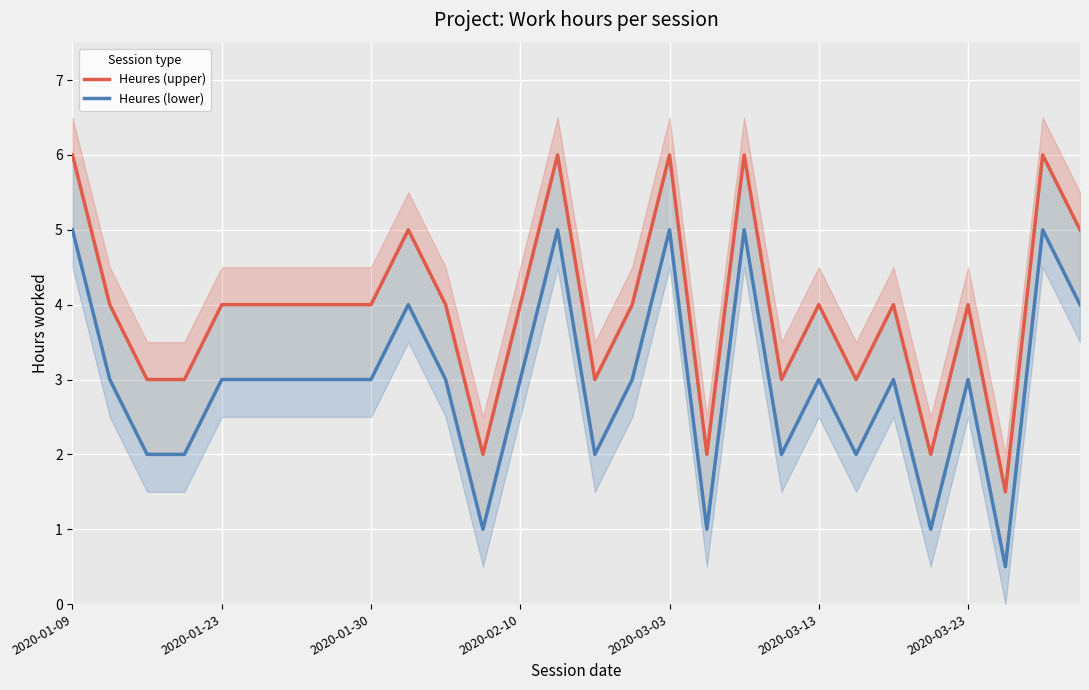

Count the number of categories in the chart.

28